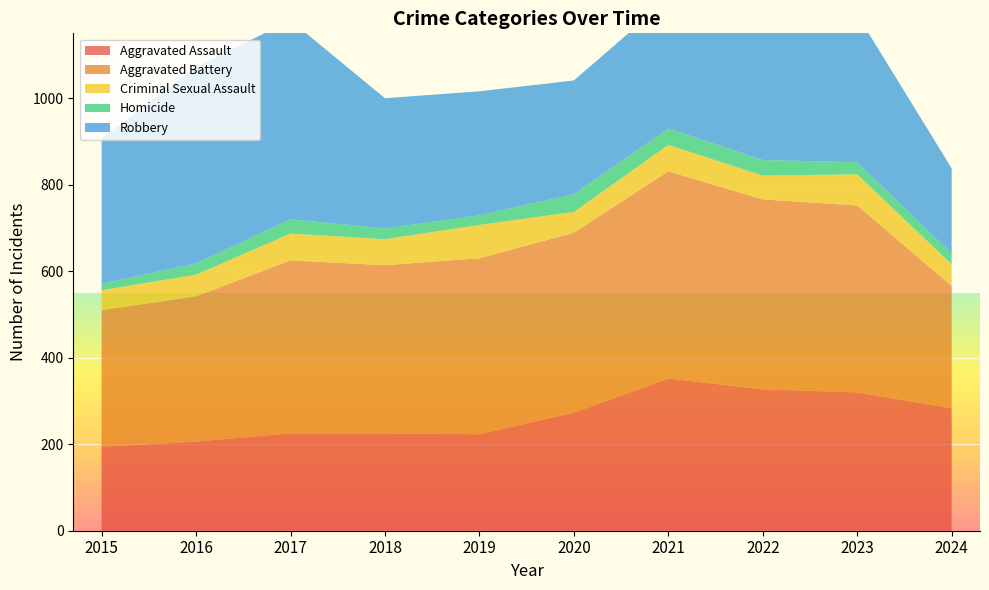

Is the value of Aggravated Assault at 2024 greater than the value of Aggravated Battery at 2019?

No